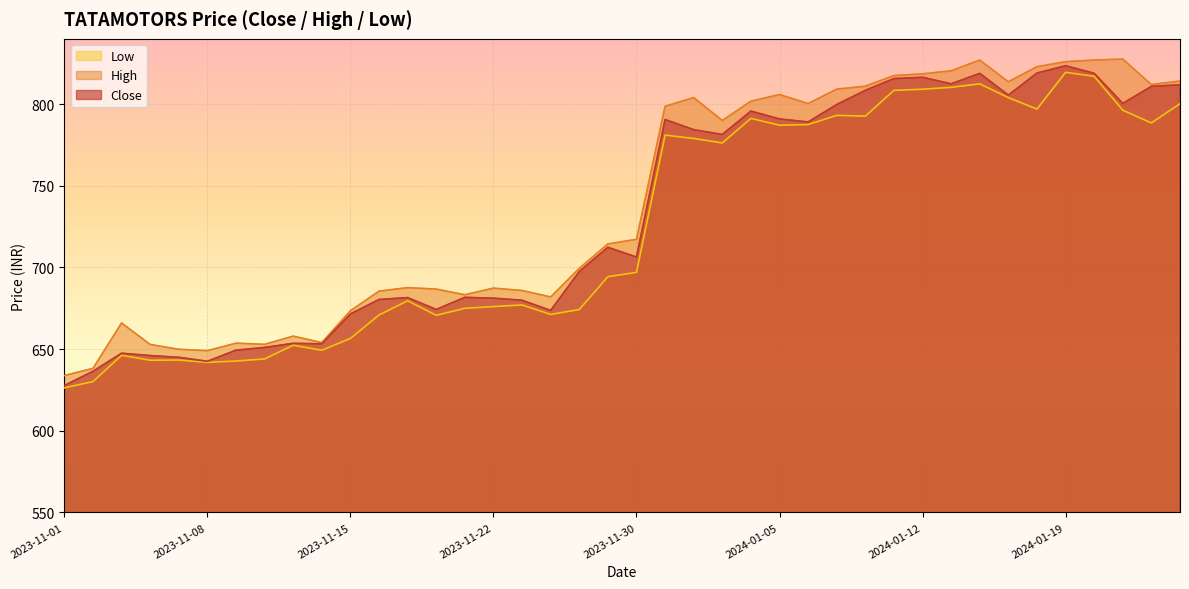

What is the lowest value of the low series?

626.3